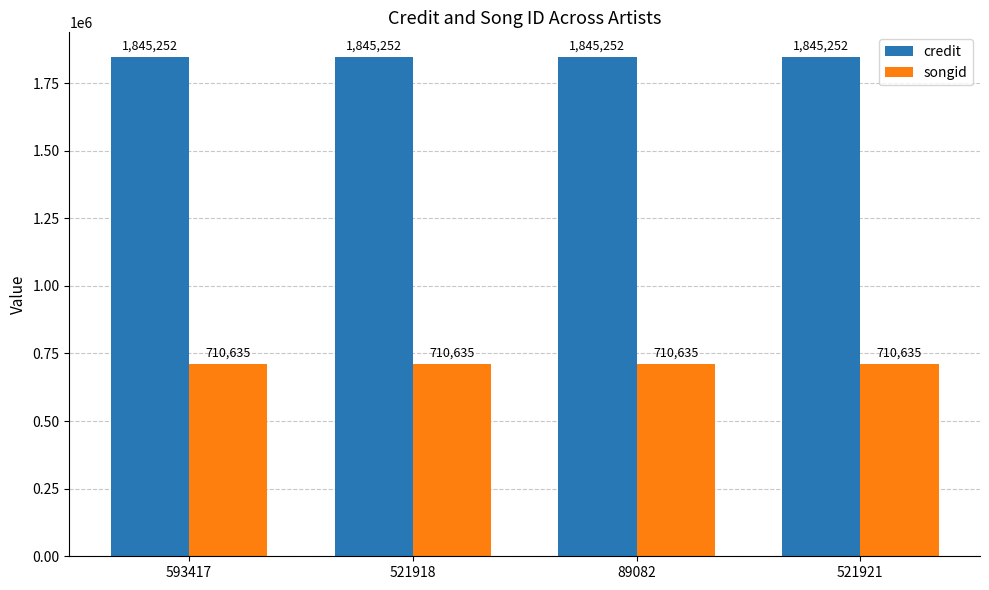

True or false: songid has a value of 396208 at 593417.

False